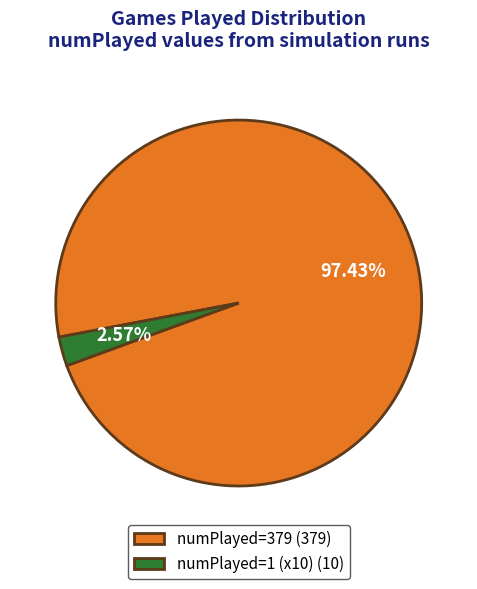

How many segments does this pie chart have?

2